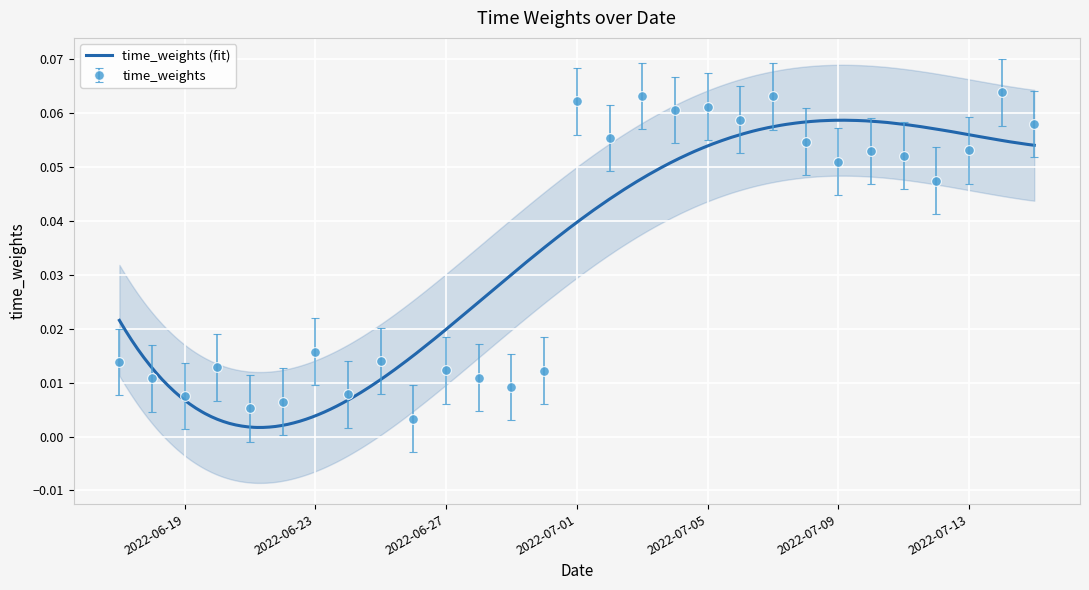

What is the label of the 27th point from the right?

2022-06-19